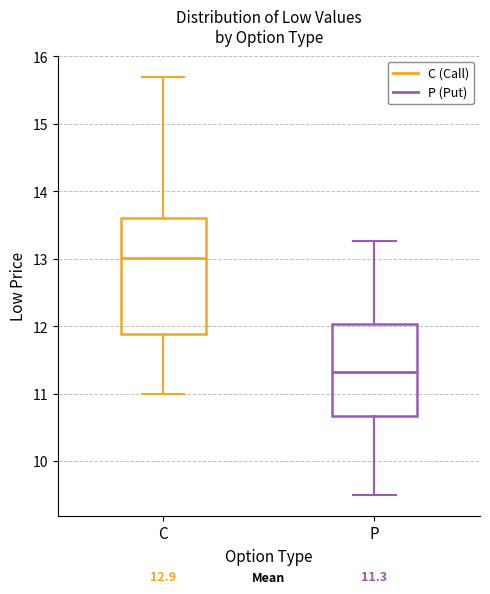

Which box has the highest median line?

C